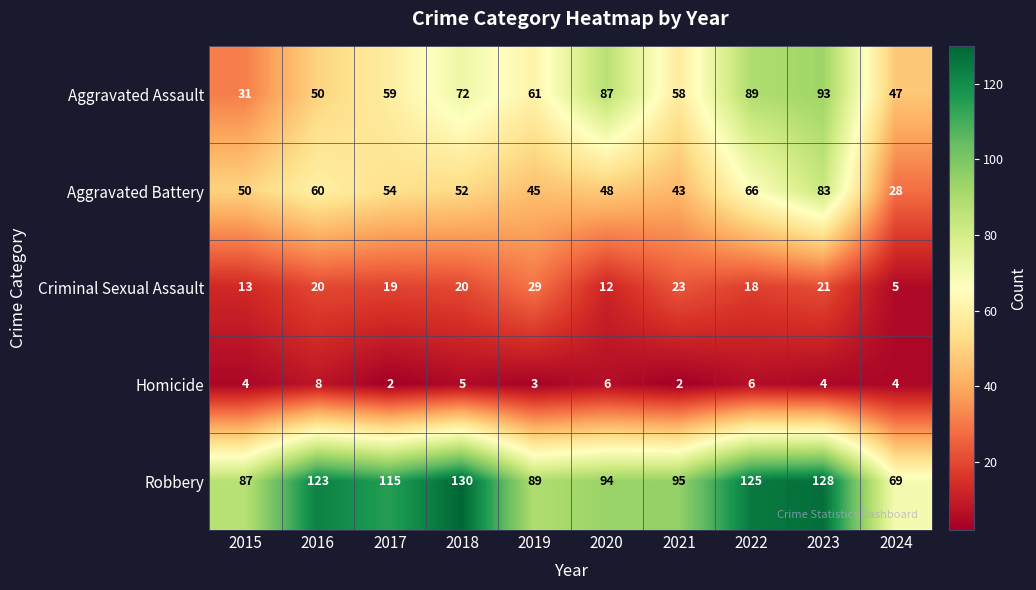

Which series has the largest range (max minus min)?

Aggravated Assault